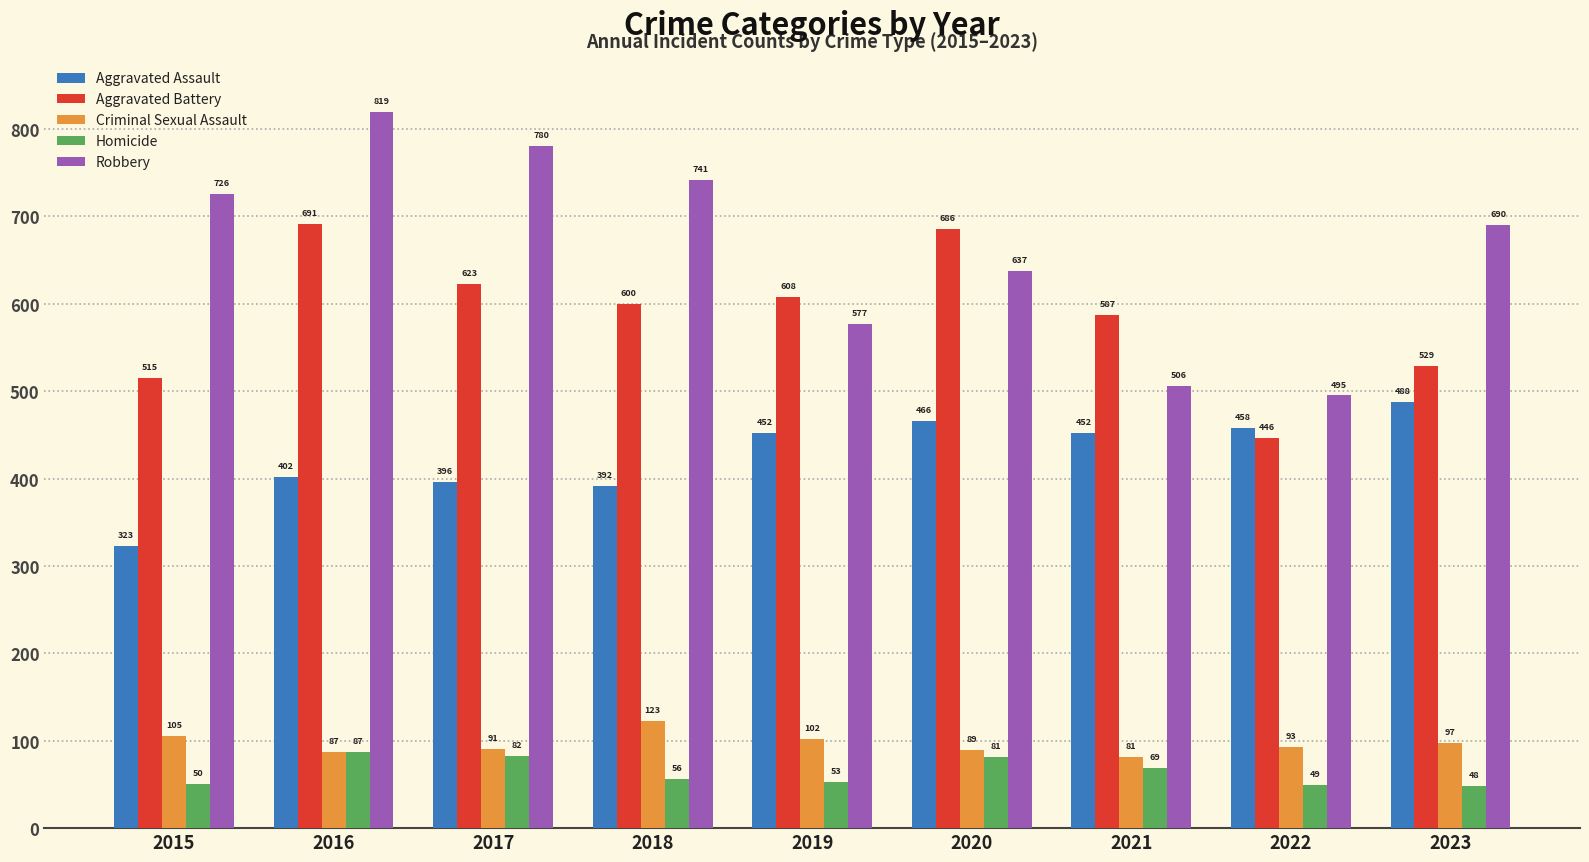

What are all the series names shown in the legend?

Aggravated Assault, Aggravated Battery, Criminal Sexual Assault, Homicide, Robbery